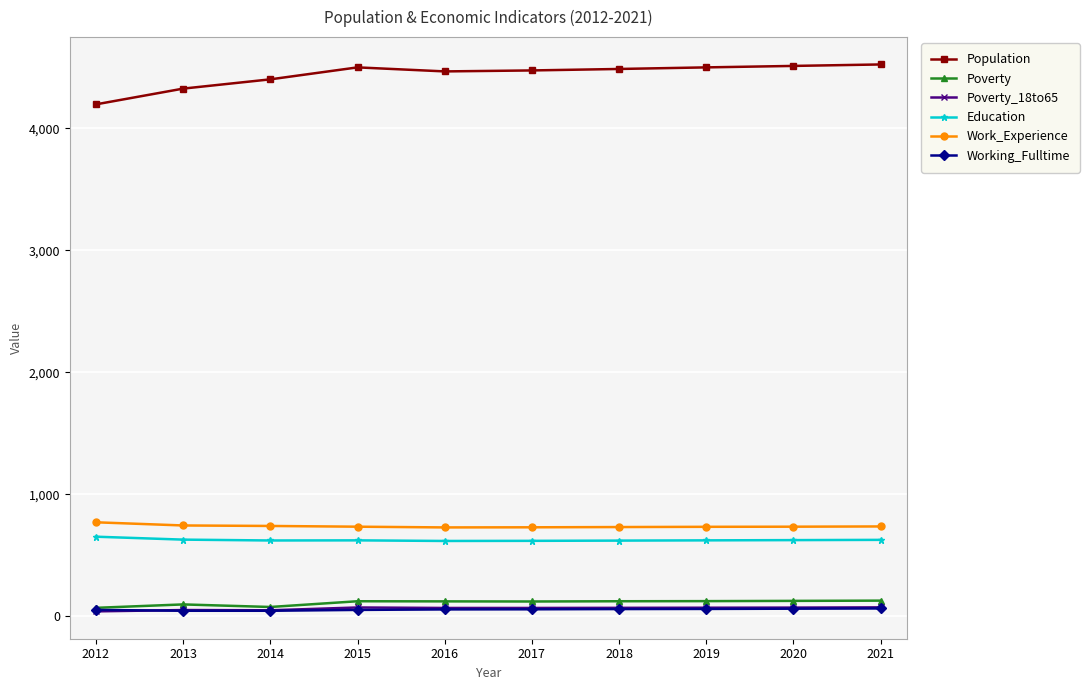

What are all the series names shown in the legend?

Population, Poverty, Poverty_18to65, Education, Work_Experience, Working_Fulltime